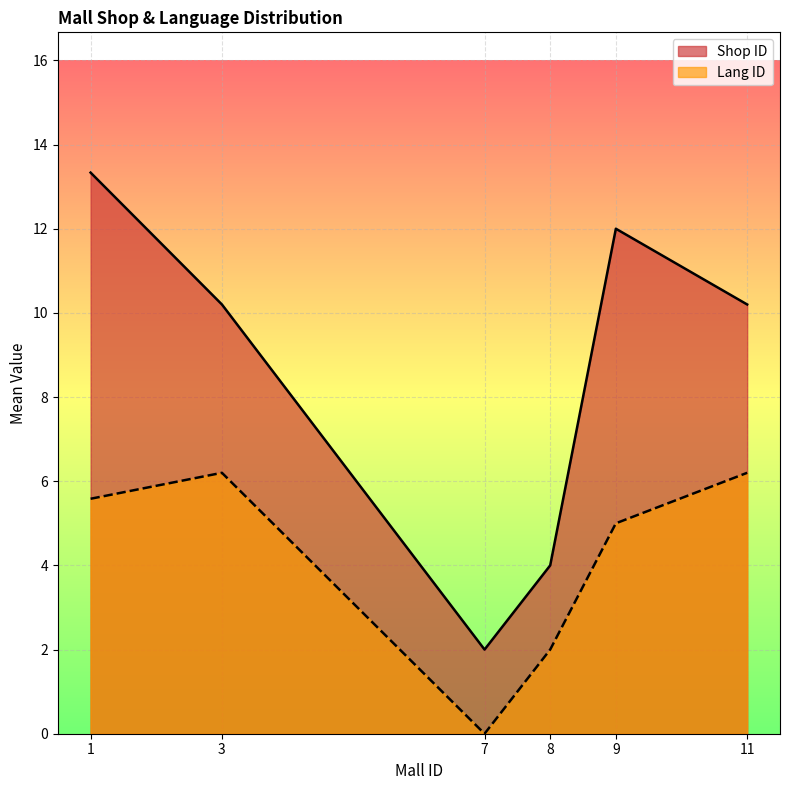

The chart shows a value of 3.3 at 7. True or false?

False